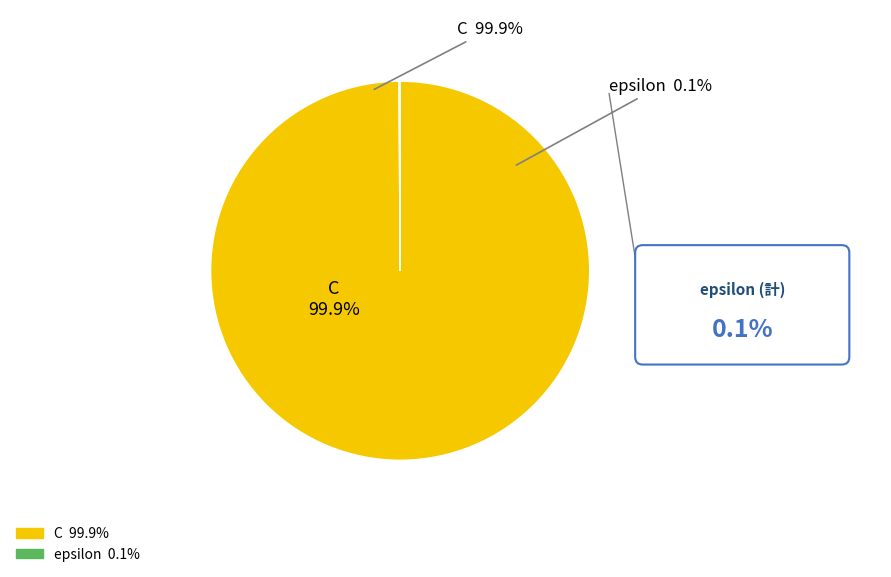

Is it true that C is 100% of the pie?

True